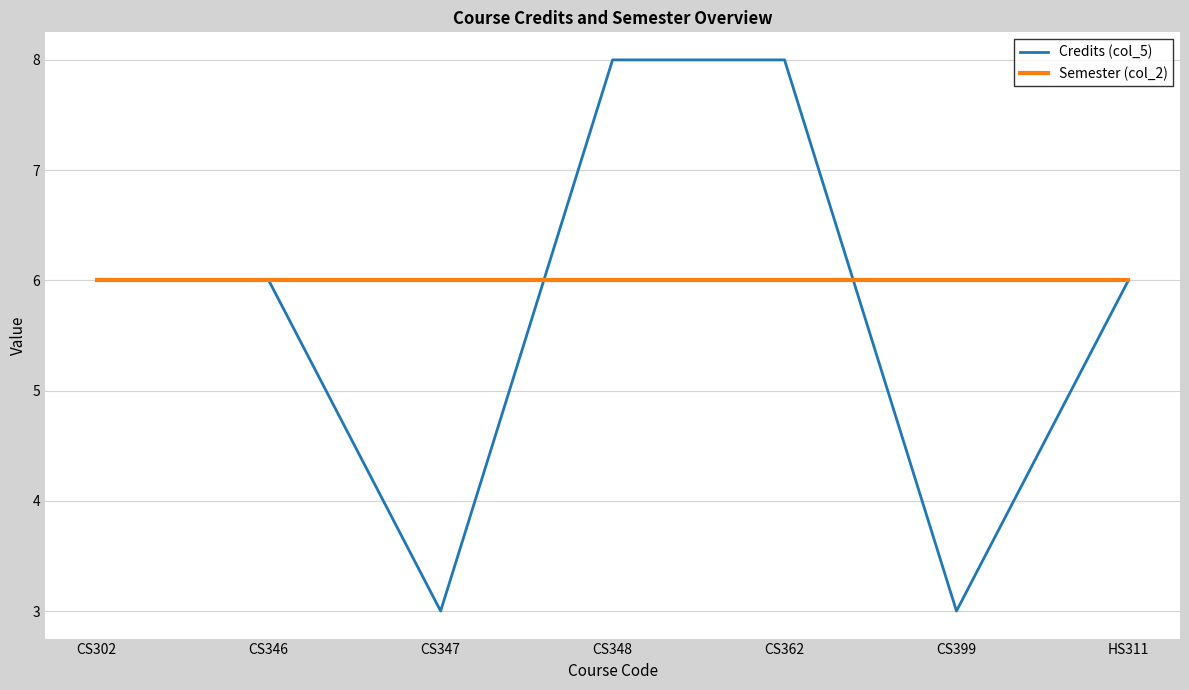

True or false: Semester (col_2) has a value of 3 at CS399.

False